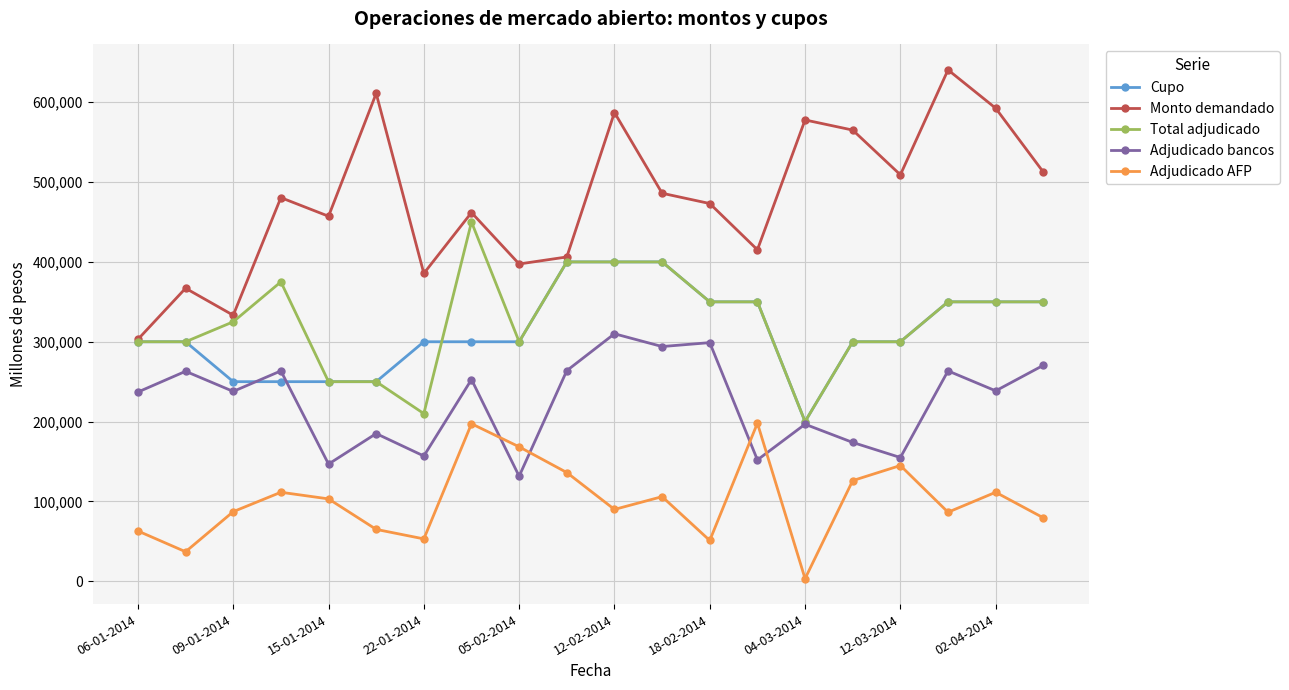

Count the number of categories in the chart.

20